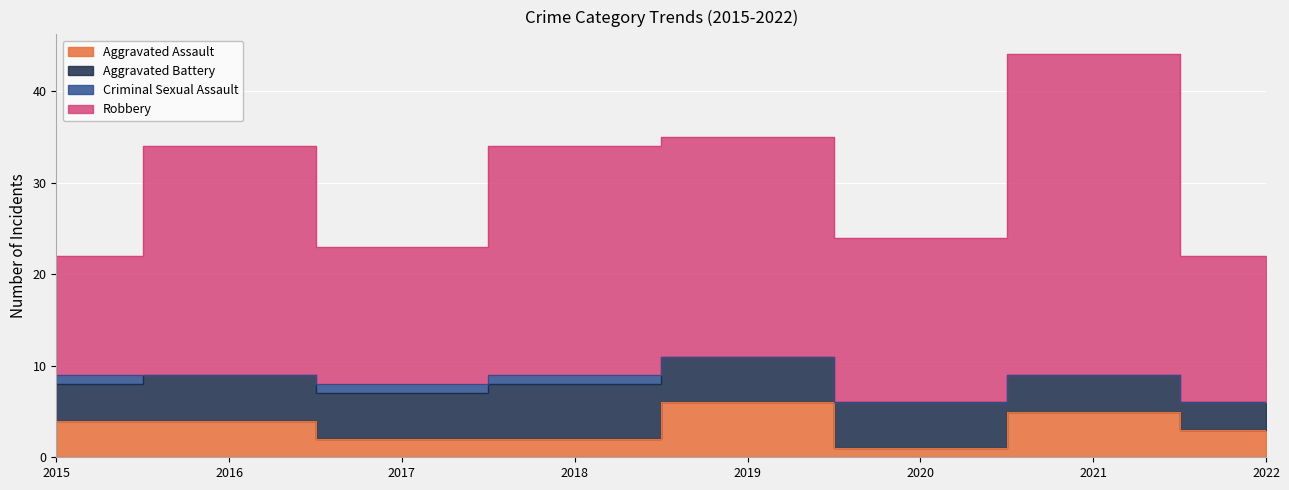

The Aggravated Assault series shows 2 at 2018. True or false?

True